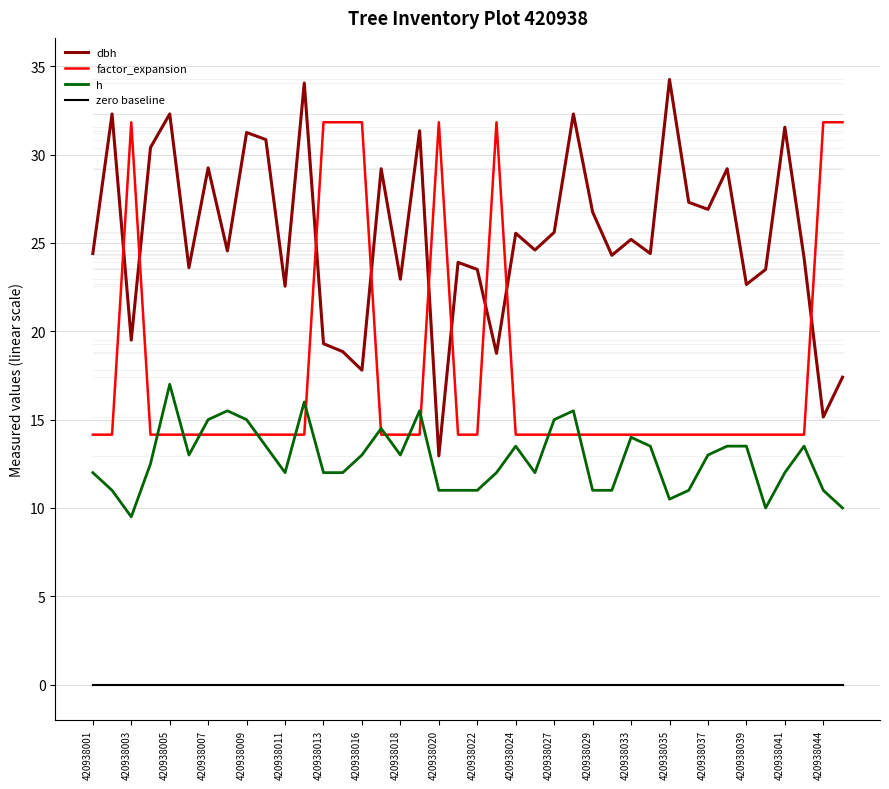

Rank the series by their average value, from lowest to highest.

zero baseline, h, factor_expansion, dbh